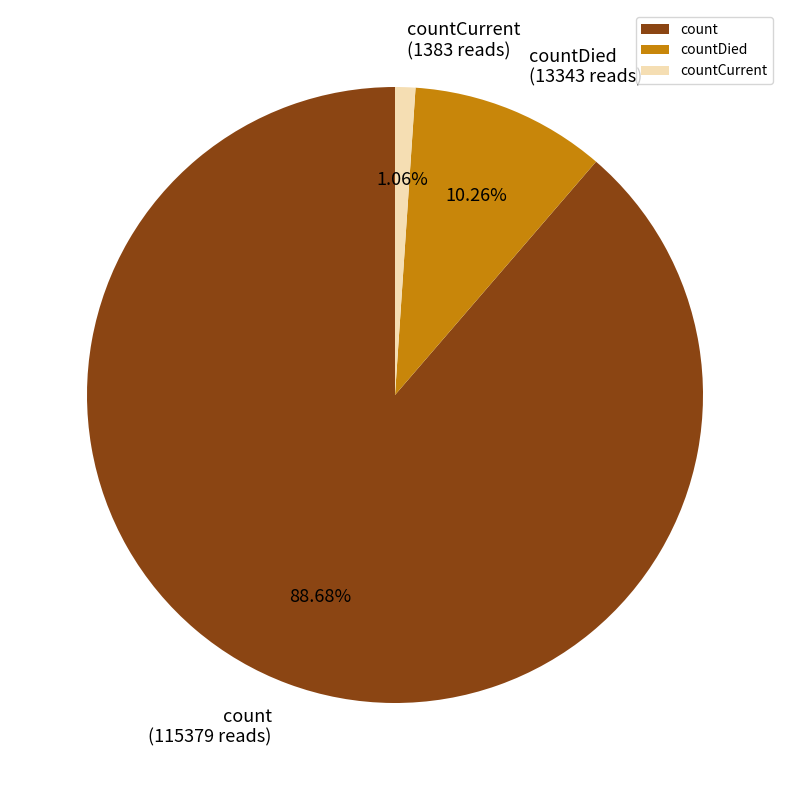

To the nearest percent, what portion does countDied represent?

10%